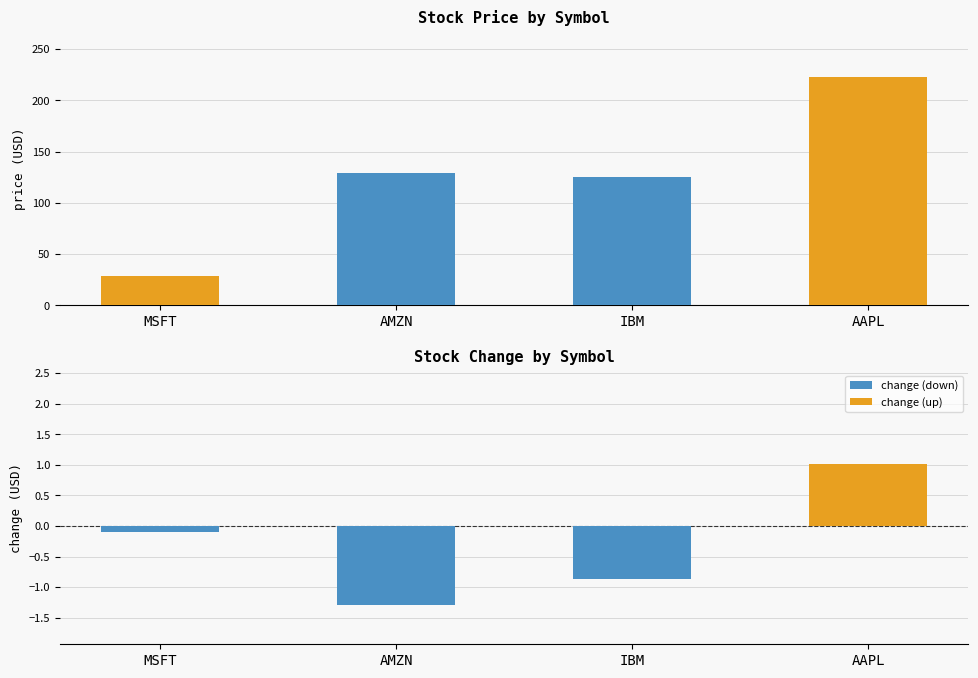

Count the number of values greater than 128.

2